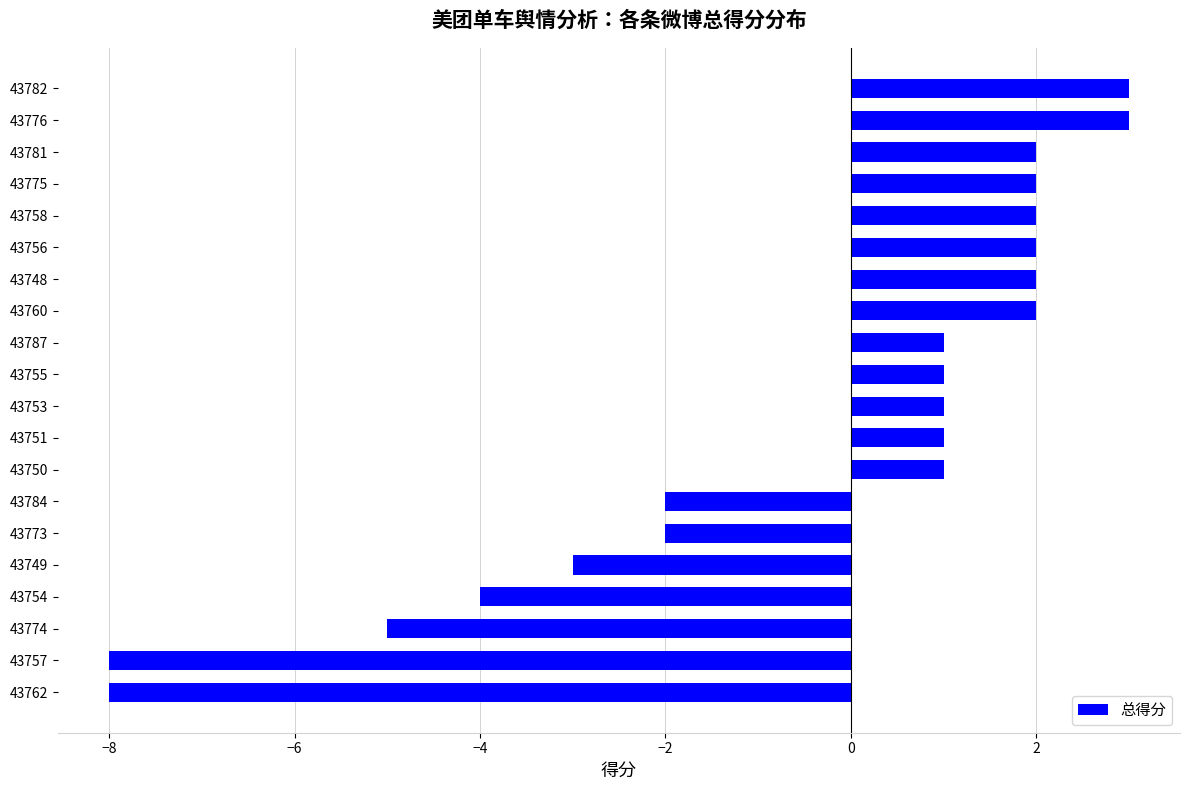

What is the difference between the maximum and minimum values?

11